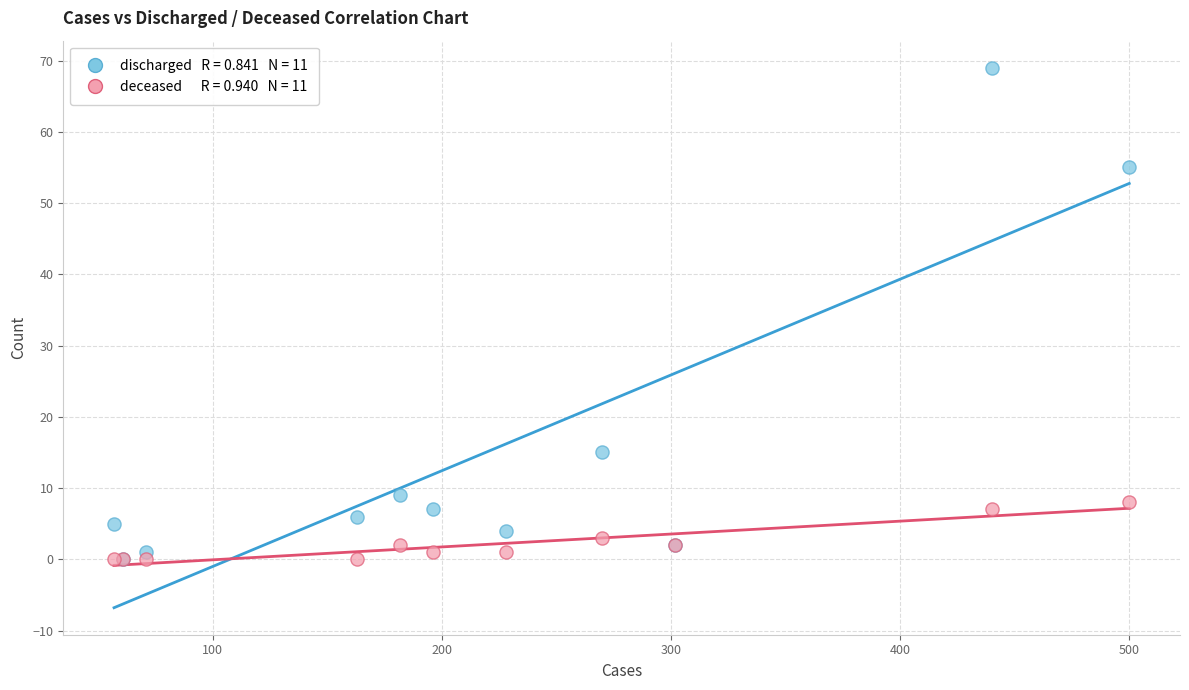

Across all series, what Y value is closest to 34?

15